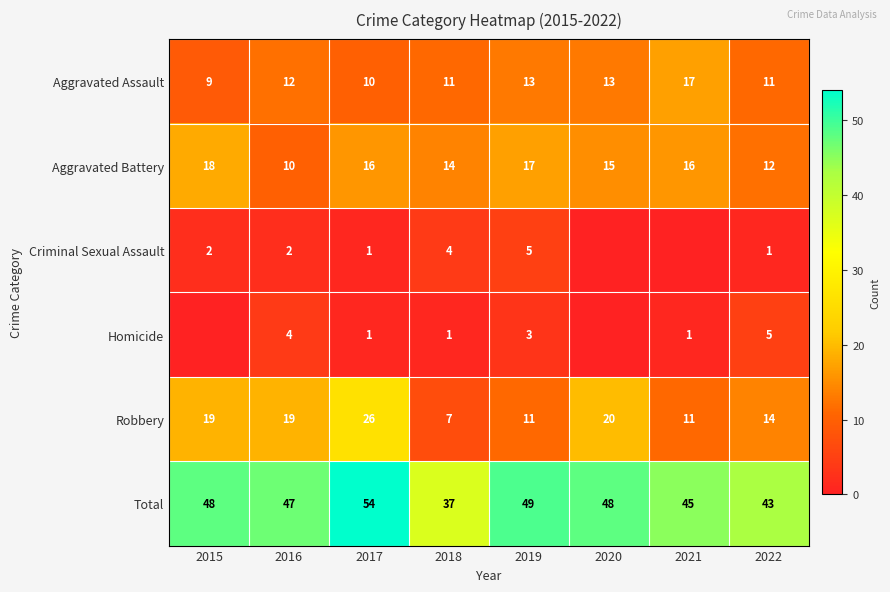

At which label does Robbery reach its peak?

2017